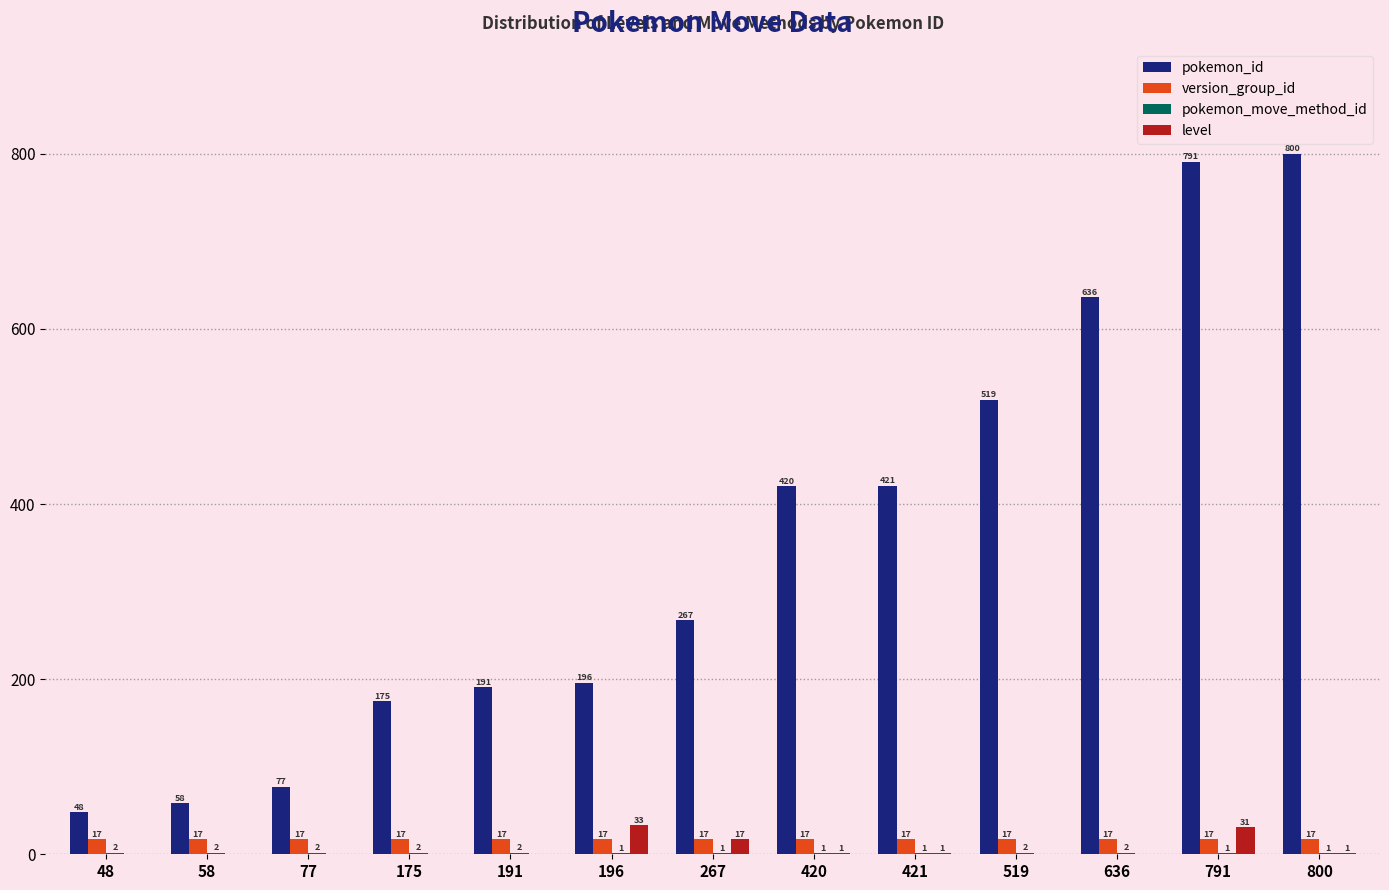

Which label corresponds to the largest value in the chart?

800